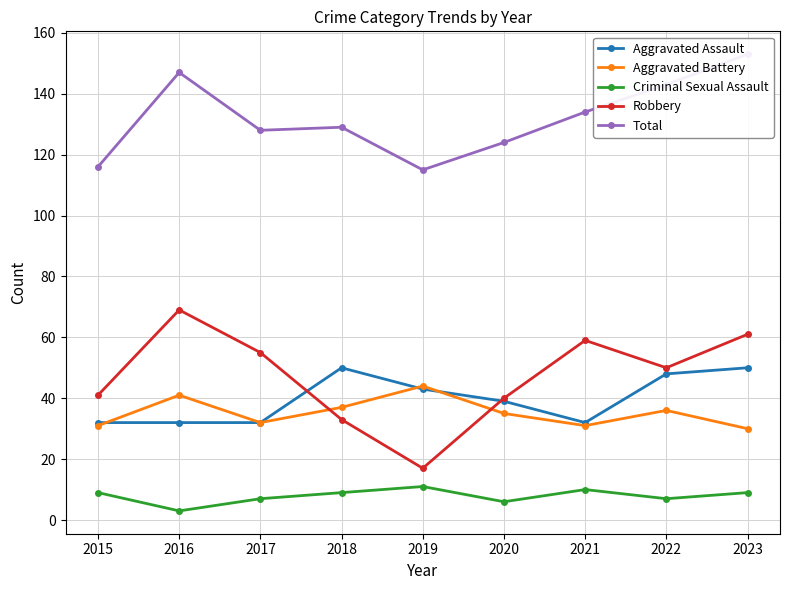

Where is Criminal Sexual Assault nearest to the value 7?

2017